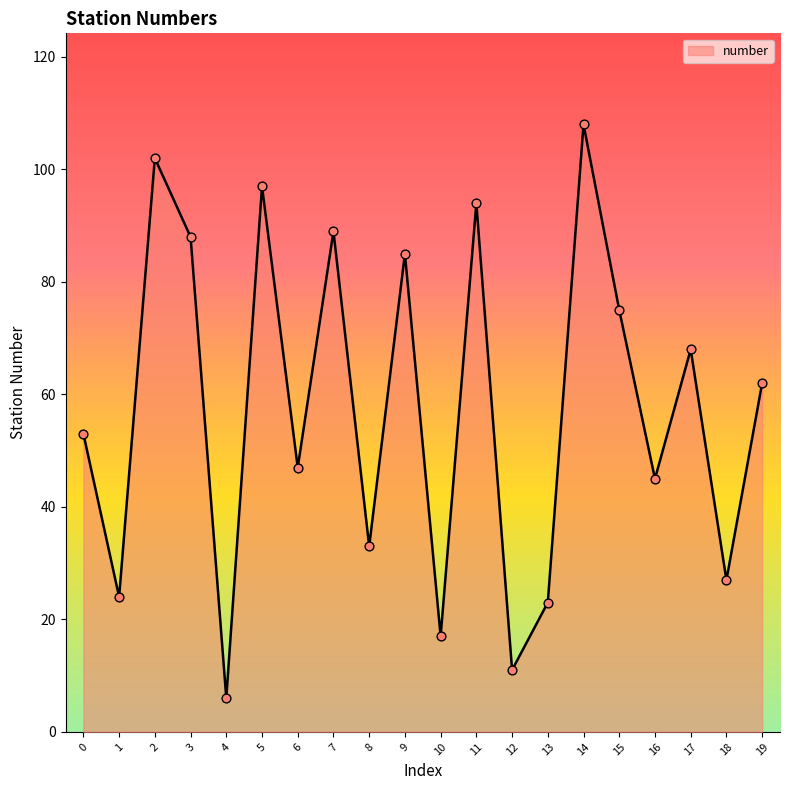

Approximately how many times larger is the value at 5 compared to 9?

1.1